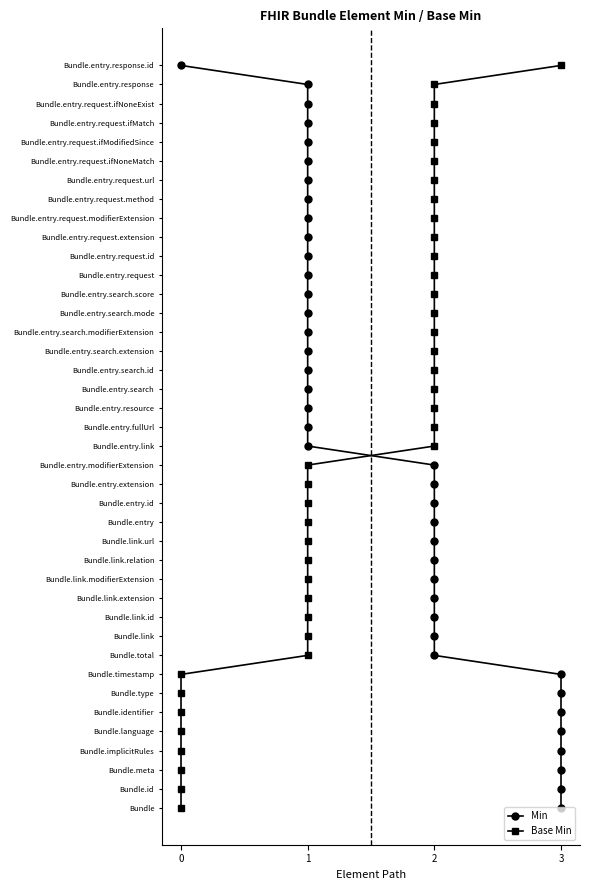

Between 17 and 28, which series saw the biggest shift?

Min